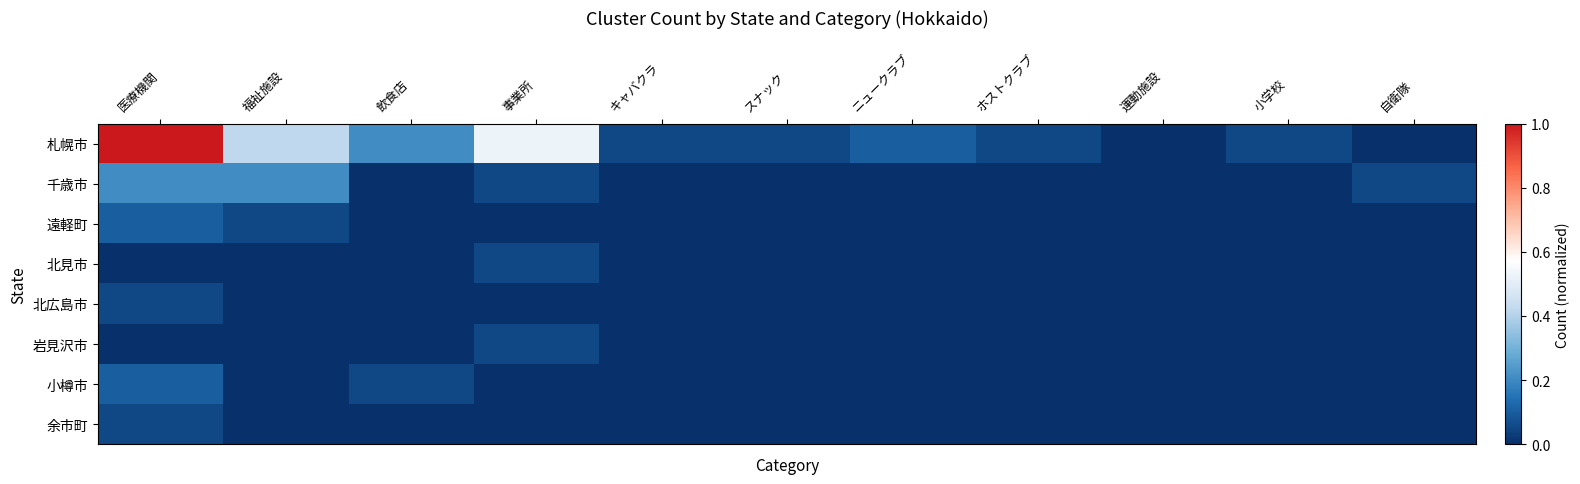

Which has a higher value, キャバクラ or 事業所?

事業所